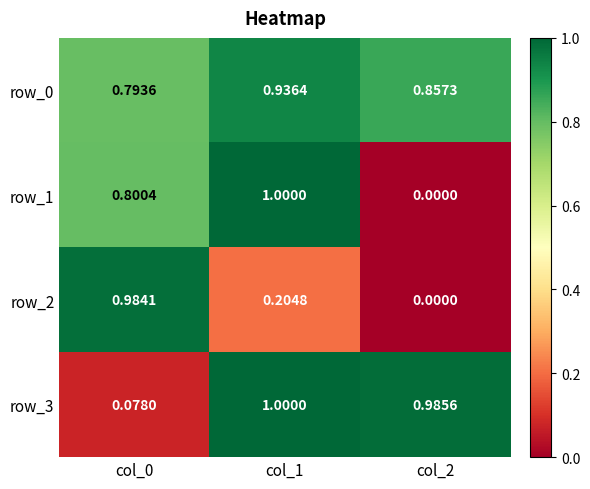

At which category is the sum across all series the highest?

col_1